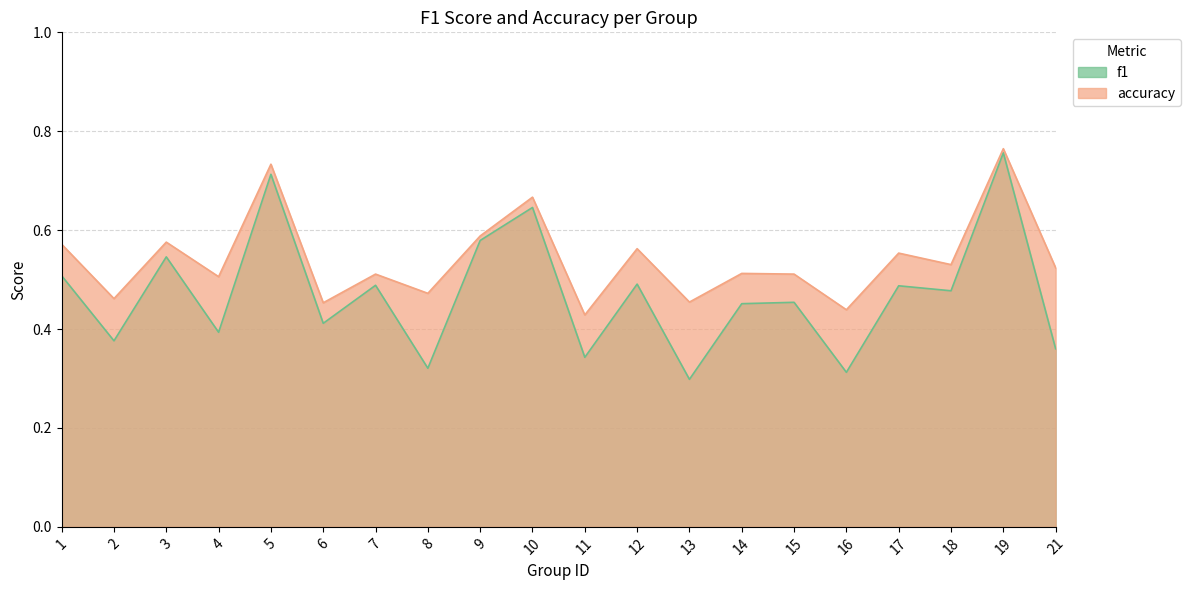

At 4, list the series in order from largest to smallest.

accuracy, f1